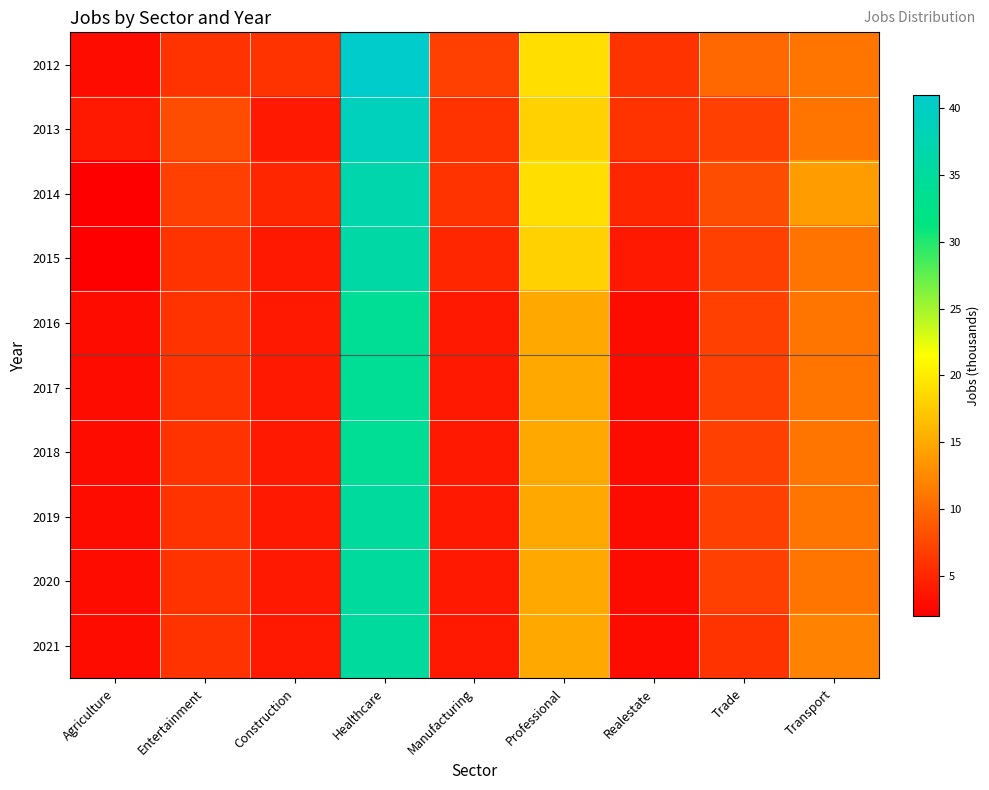

Which series has the largest total across all categories?

2012